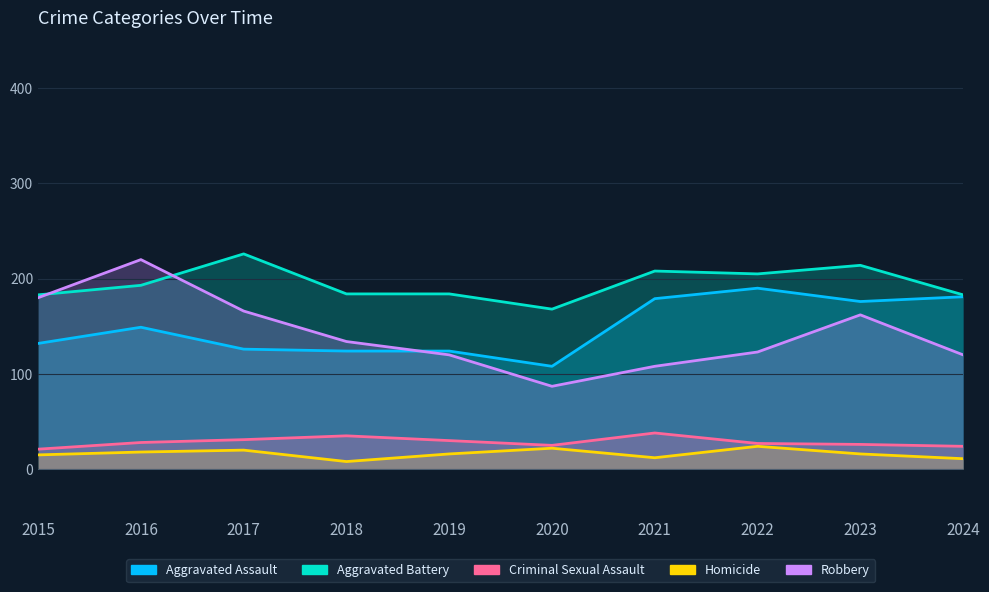

True or false: Aggravated Battery has more than 0 points higher than both neighbors.

True